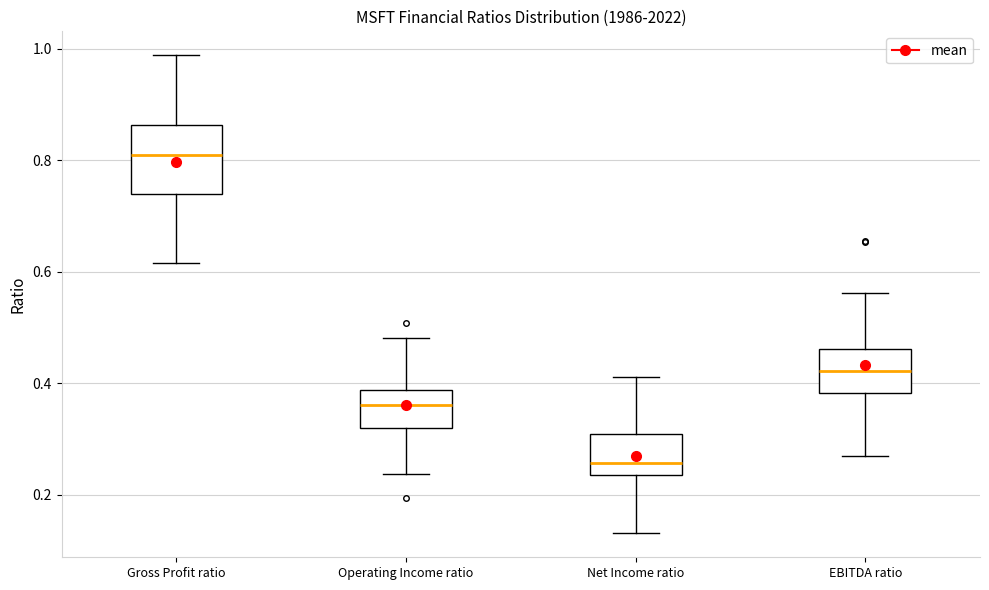

Where does the lower whisker of the box for Net Income ratio end on the y-axis? The values are not printed on the chart, so give them approximately, as read against the axis.

0.14